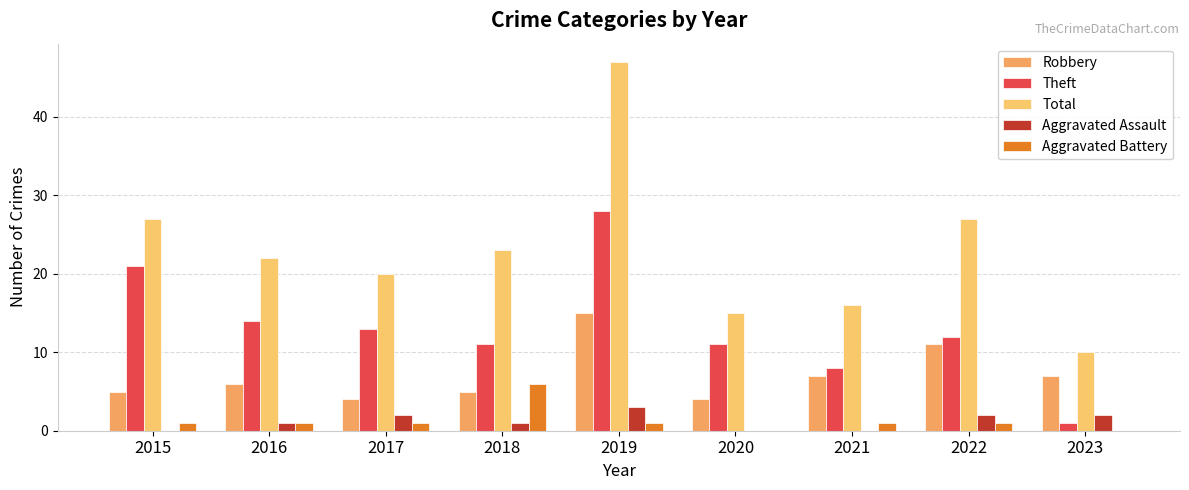

Between 2020 and 2022, which is larger?

2022